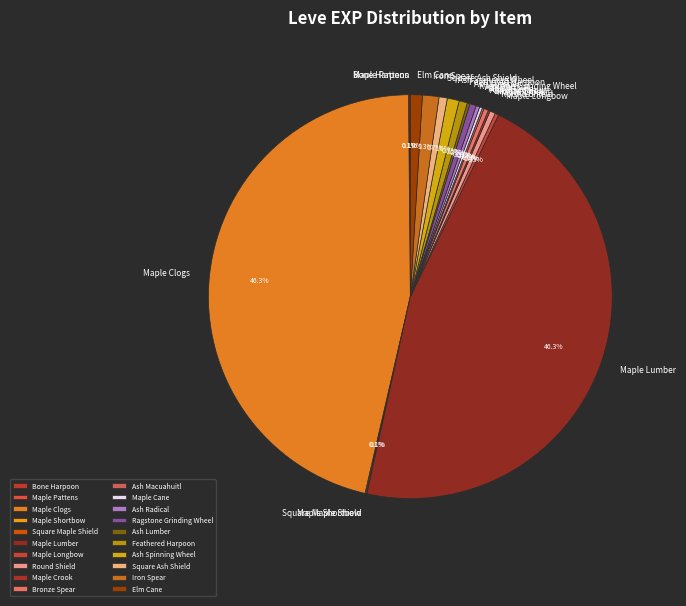

Is there a majority slice in this chart?

No